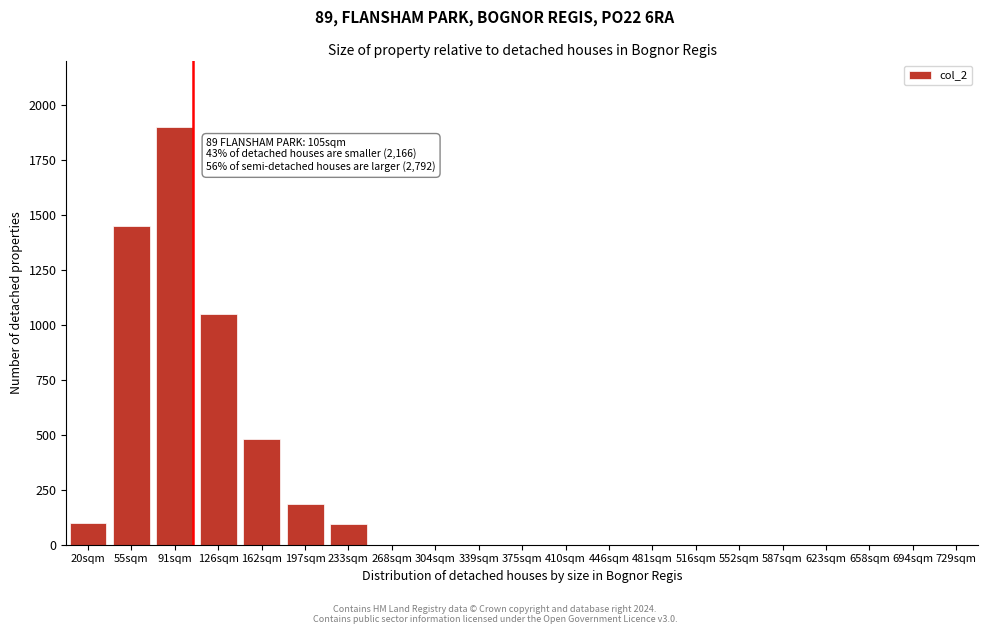

What is the greatest value displayed?

1900